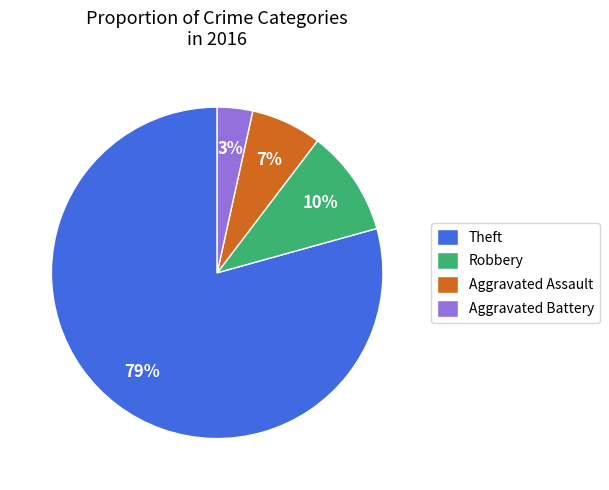

Is it true that Theft is 79% of the pie?

True